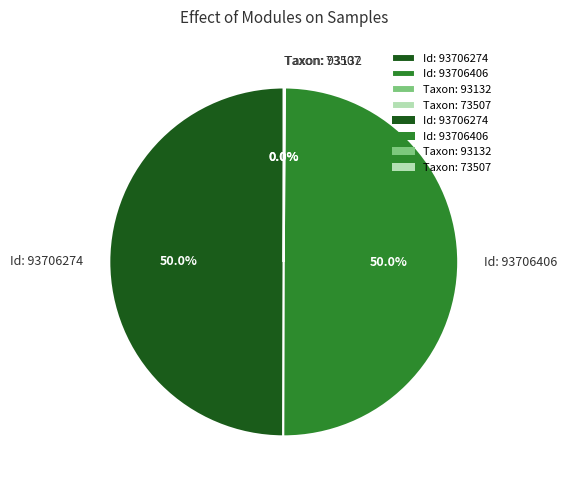

What portion of the pie excludes Id: 93706406?

50.0%